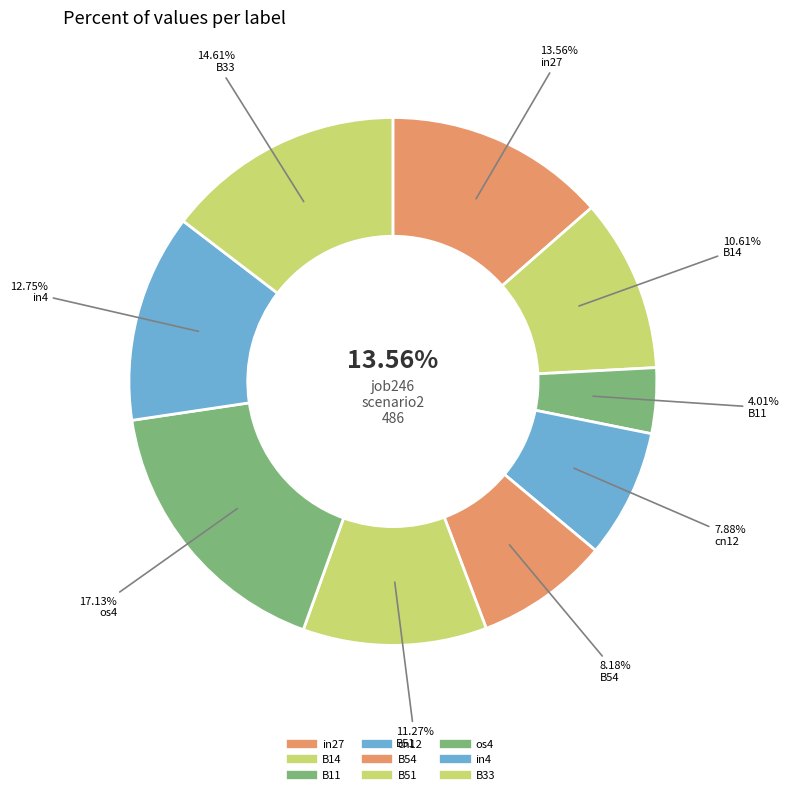

To the nearest percent, what is the difference between the largest and smallest slice percentages?

13%